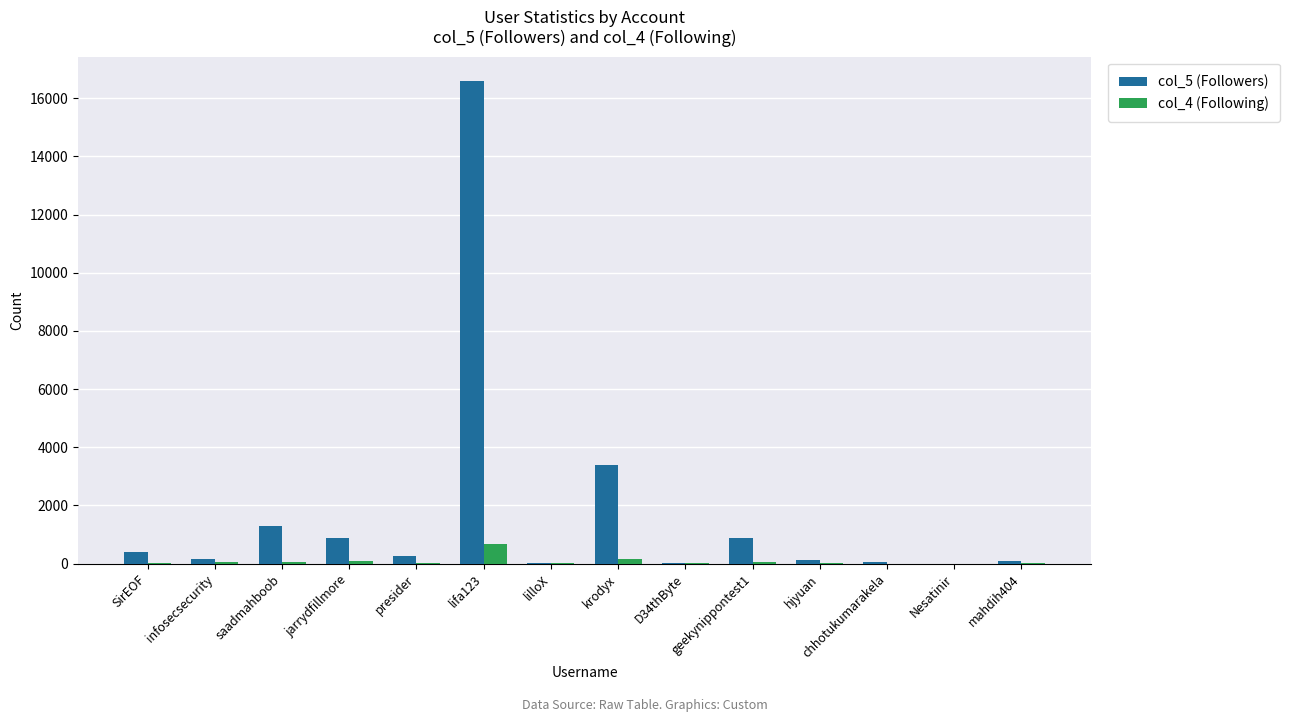

How many distinct data groups are displayed?

2